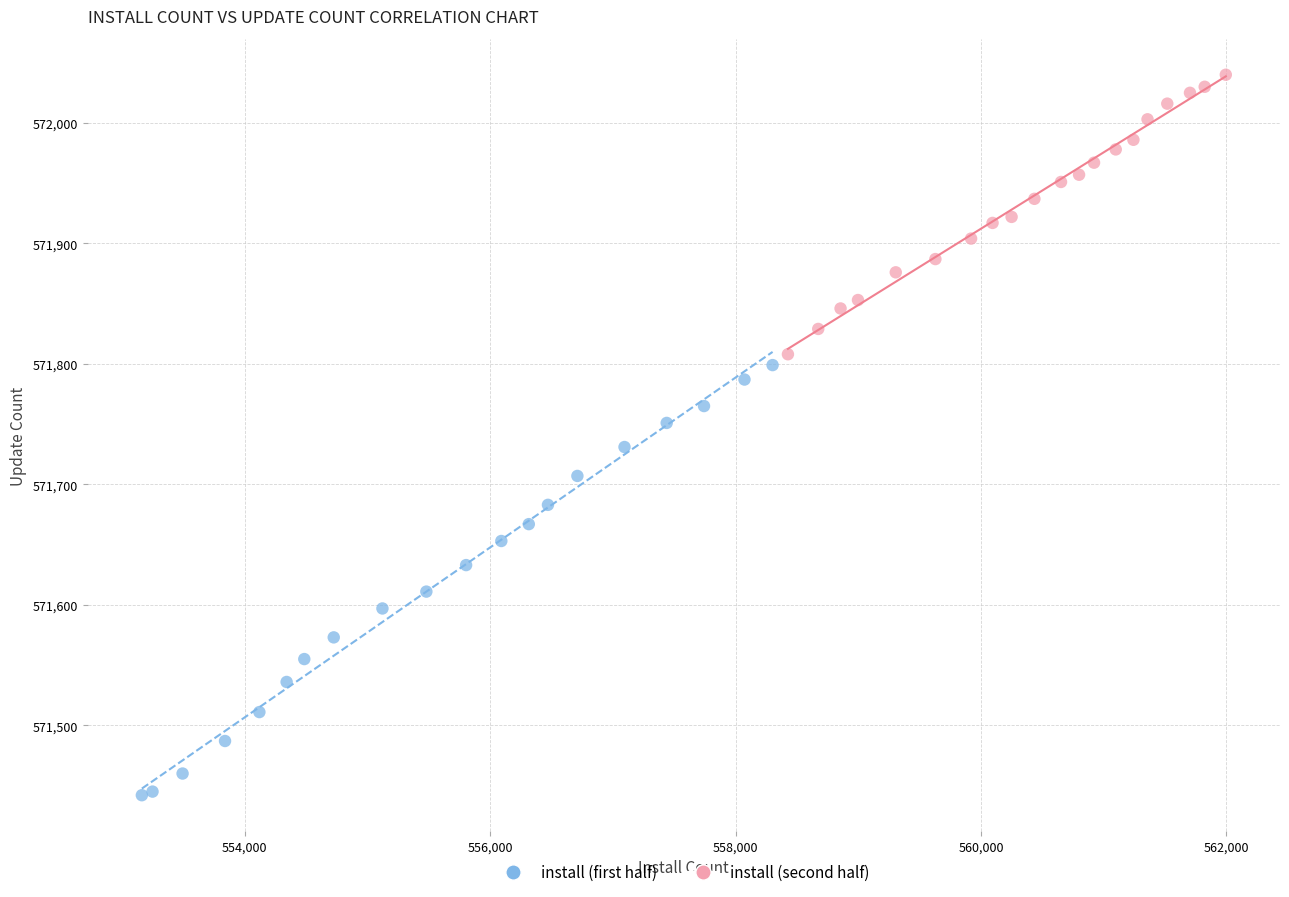

What are all the series names shown in the legend?

install (first half), install (second half)